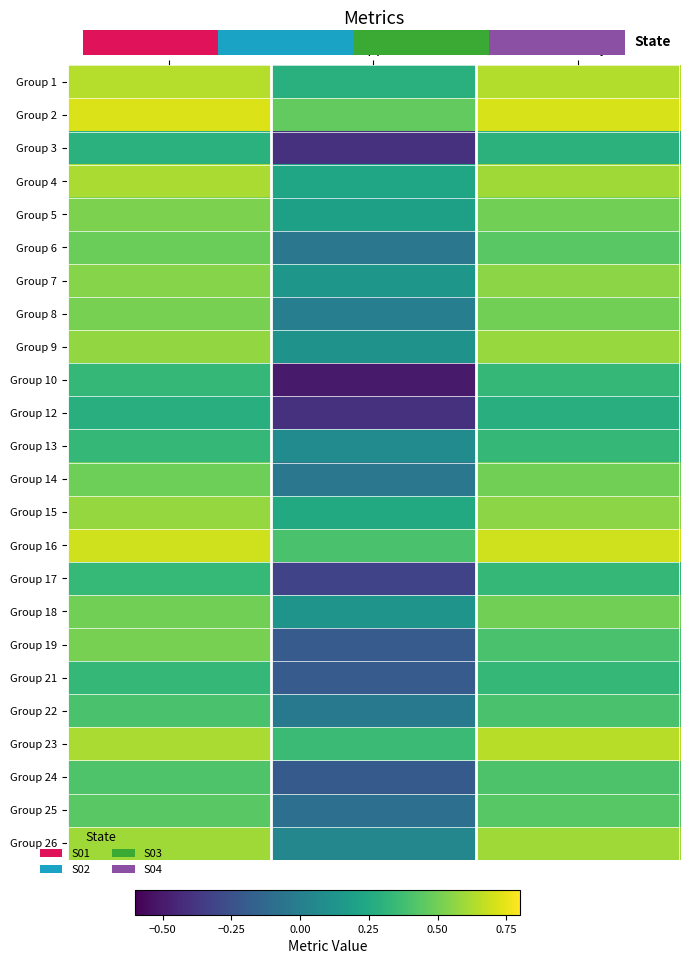

Rank the series at accuracy from highest to lowest value.

Group 2, Group 16, Group 23, Group 1, Group 4, Group 26, Group 9, Group 7, Group 15, Group 5, Group 8, Group 14, Group 18, Group 6, Group 25, Group 24, Group 19, Group 22, Group 10, Group 13, Group 17, Group 21, Group 3, Group 12